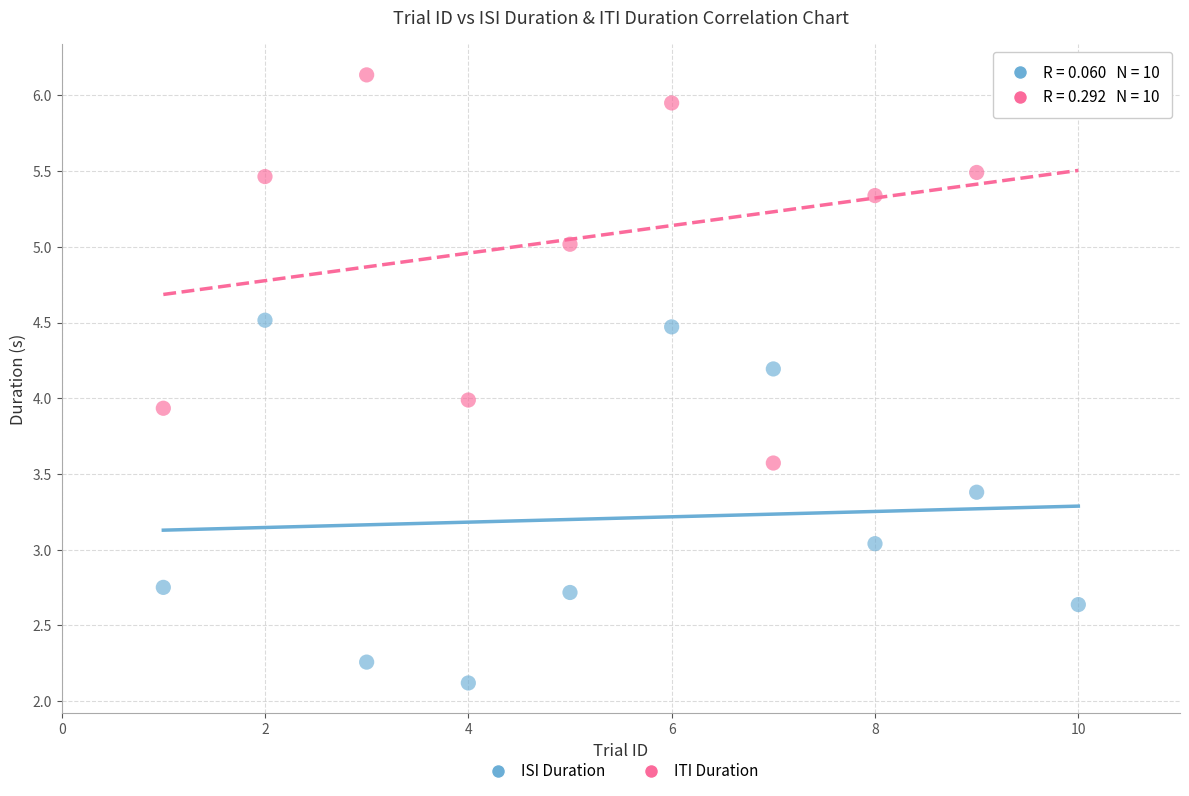

Which series reaches the minimum Y coordinate?

ISI Duration